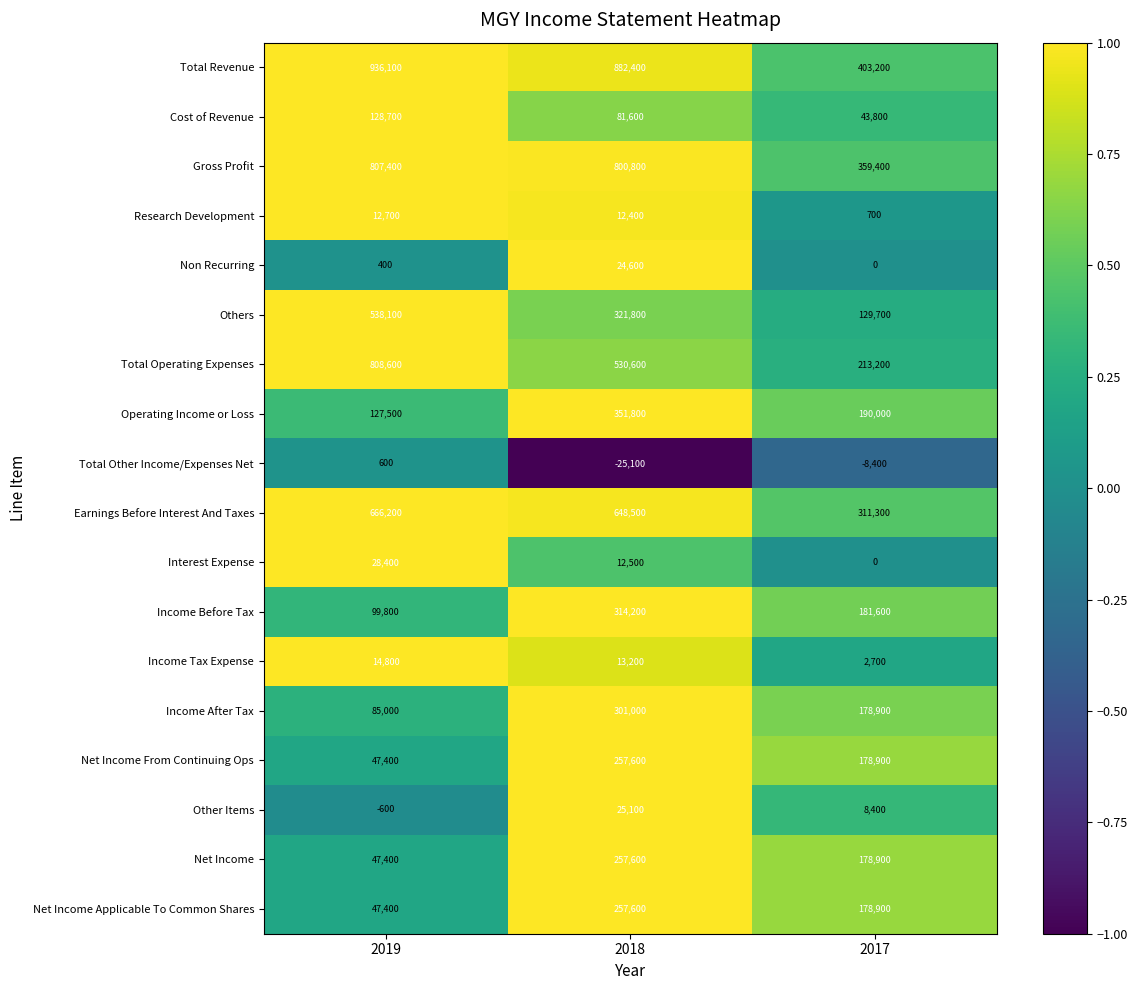

Is it true that Income Before Tax equals 181600 at 2017?

True